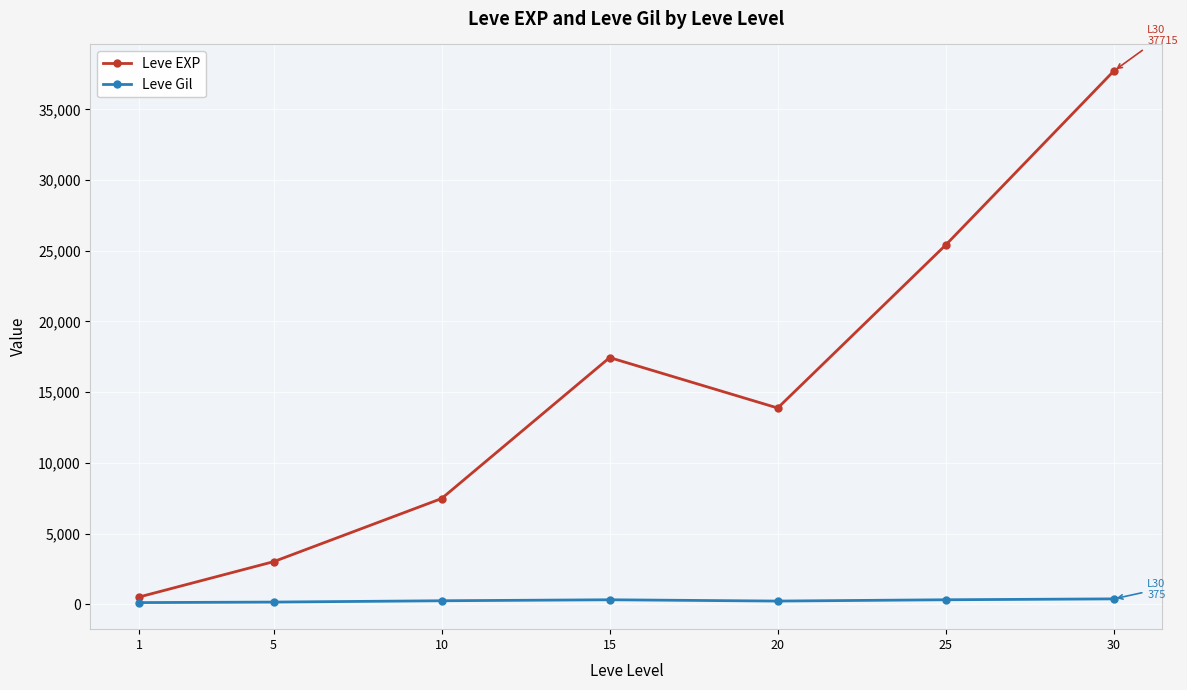

How many distinct data groups are displayed?

2